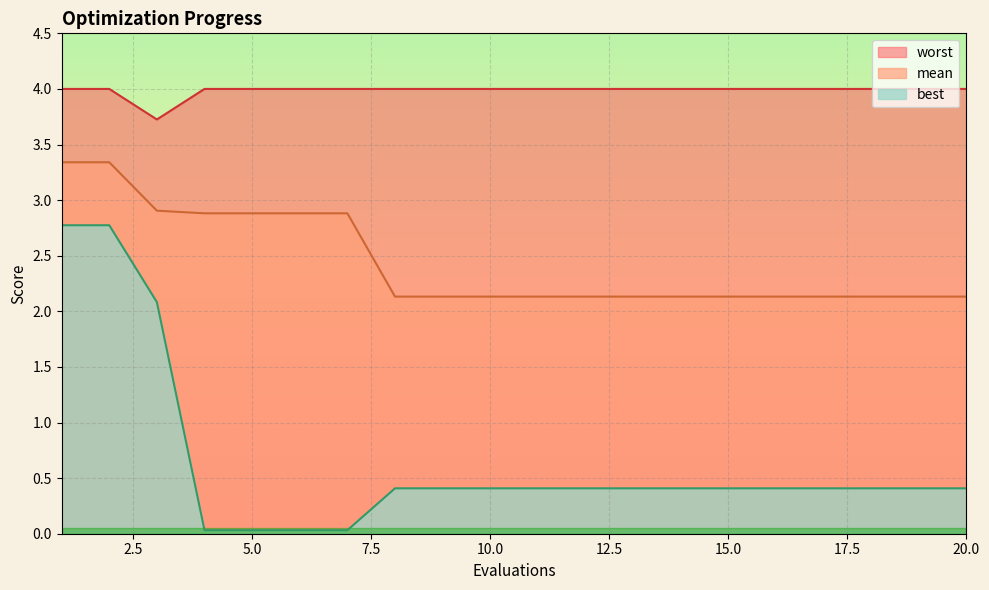

True or false: worst and best cross at least once.

False